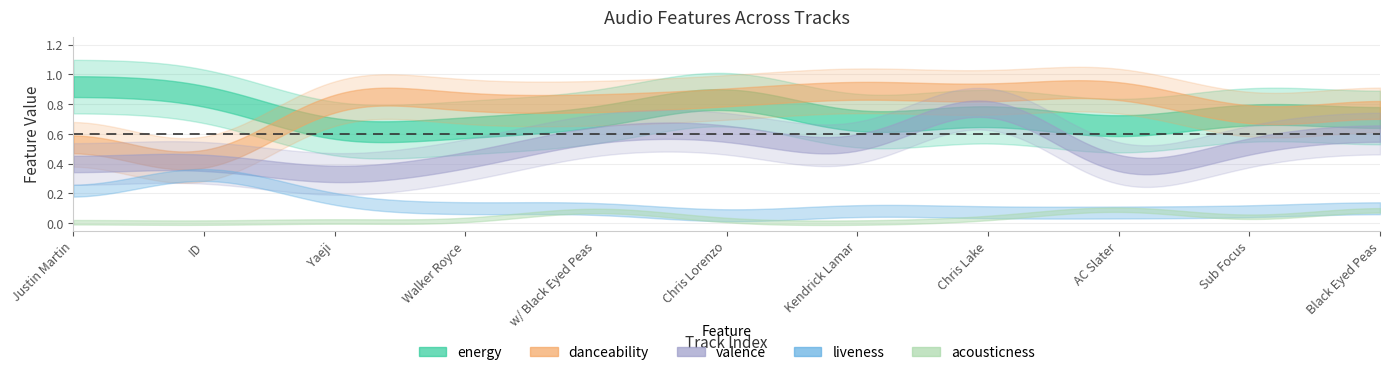

The value of energy at Chris Lorenzo is 1.3. True or false?

False